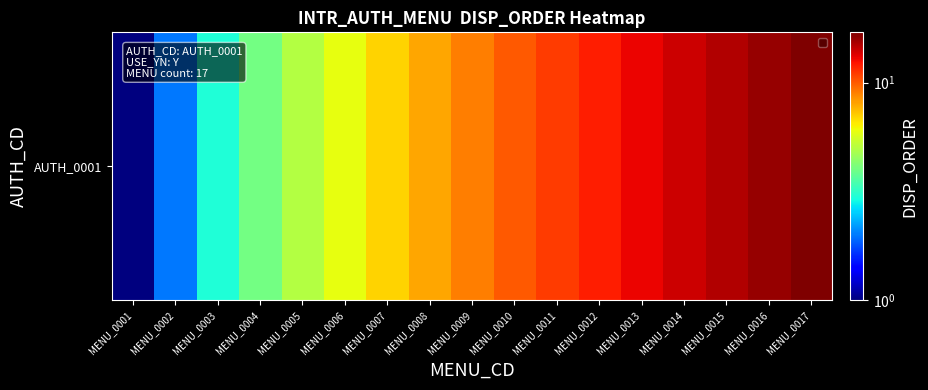

Is it true that the value at MENU_0007 is 7?

True